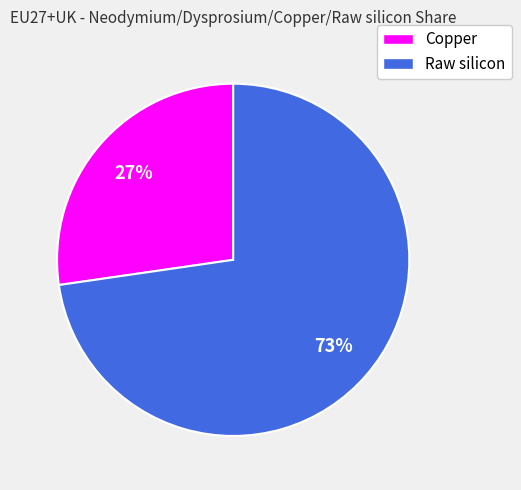

To the nearest percent, what percentage of the pie is Raw silicon?

73%